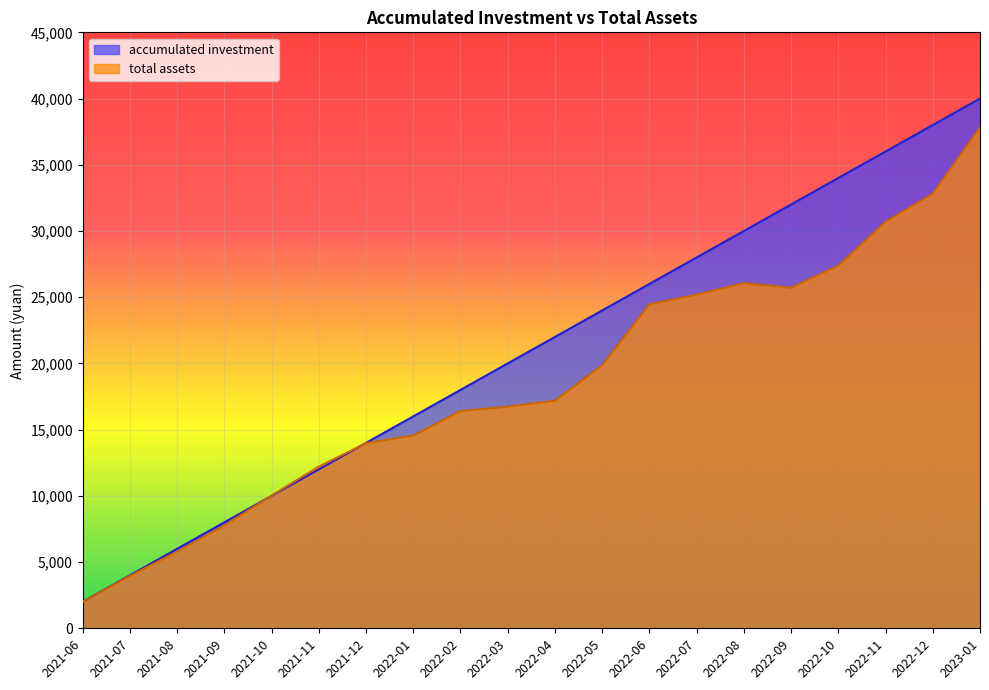

What is the difference between the highest and lowest values at 2022-04?

4810.8